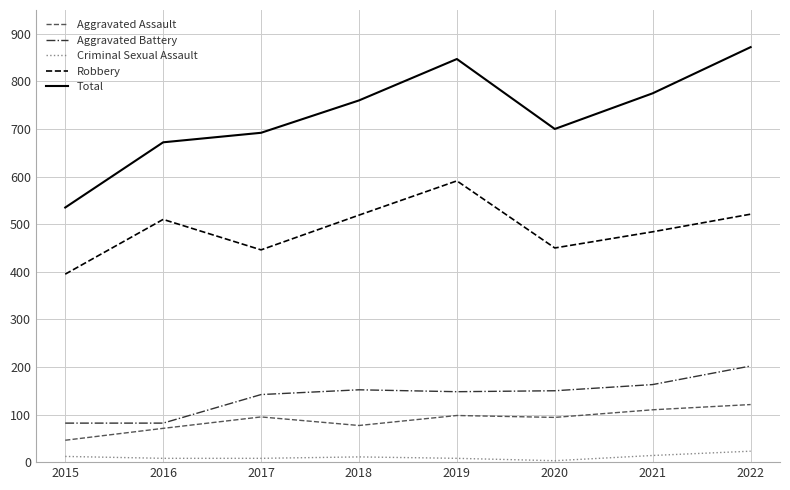

True or false: Aggravated Assault and Robbery intersect in this chart.

False